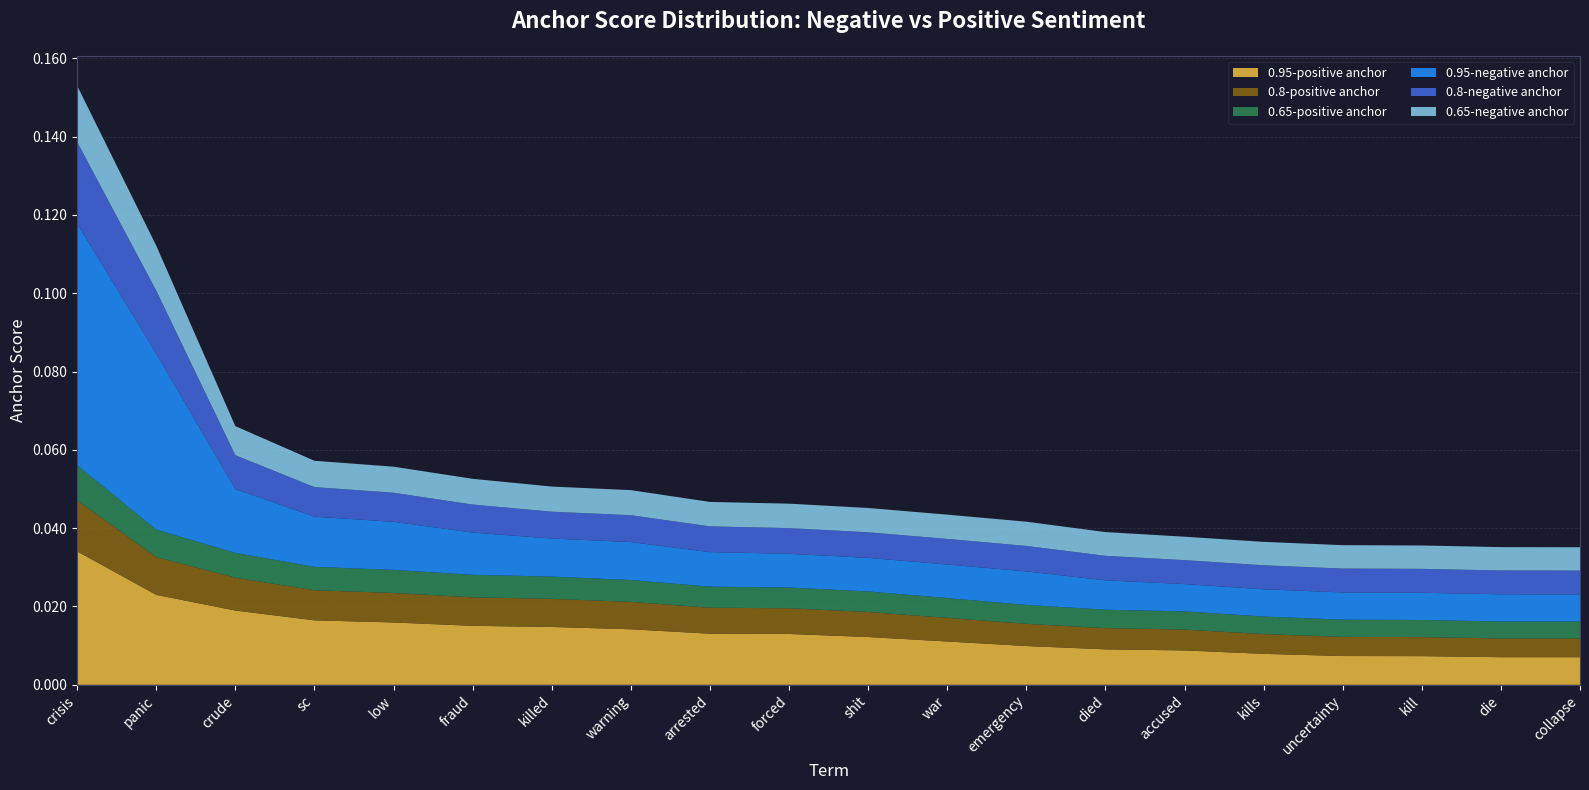

Reading right to left, extract all data points from this chart.

0.95-positive anchor: collapse=0.0	die=0.0	kill=0.0	uncertainty=0.0	kills=0.0	accused=0.0	died=0.0	emergency=0.0	war=0.0	shit=0.0	forced=0.0	arrested=0.0	warning=0.0	killed=0.0	fraud=0.0	low=0.0	sc=0.0	crude=0.0	panic=0.0	crisis=0.0
0.8-positive anchor: collapse=0.0	die=0.0	kill=0.0	uncertainty=0.0	kills=0.0	accused=0.0	died=0.0	emergency=0.0	war=0.0	shit=0.0	forced=0.0	arrested=0.0	warning=0.0	killed=0.0	fraud=0.0	low=0.0	sc=0.0	crude=0.0	panic=0.0	crisis=0.0
0.65-positive anchor: collapse=0.0	die=0.0	kill=0.0	uncertainty=0.0	kills=0.0	accused=0.0	died=0.0	emergency=0.0	war=0.0	shit=0.0	forced=0.0	arrested=0.0	warning=0.0	killed=0.0	fraud=0.0	low=0.0	sc=0.0	crude=0.0	panic=0.0	crisis=0.0
0.95-negative anchor: collapse=0.0	die=0.0	kill=0.0	uncertainty=0.0	kills=0.0	accused=0.0	died=0.0	emergency=0.0	war=0.0	shit=0.0	forced=0.0	arrested=0.0	warning=0.0	killed=0.0	fraud=0.0	low=0.0	sc=0.0	crude=0.0	panic=0.0	crisis=0.1
0.8-negative anchor: collapse=0.0	die=0.0	kill=0.0	uncertainty=0.0	kills=0.0	accused=0.0	died=0.0	emergency=0.0	war=0.0	shit=0.0	forced=0.0	arrested=0.0	warning=0.0	killed=0.0	fraud=0.0	low=0.0	sc=0.0	crude=0.0	panic=0.0	crisis=0.0
0.65-negative anchor: collapse=0.0	die=0.0	kill=0.0	uncertainty=0.0	kills=0.0	accused=0.0	died=0.0	emergency=0.0	war=0.0	shit=0.0	forced=0.0	arrested=0.0	warning=0.0	killed=0.0	fraud=0.0	low=0.0	sc=0.0	crude=0.0	panic=0.0	crisis=0.0